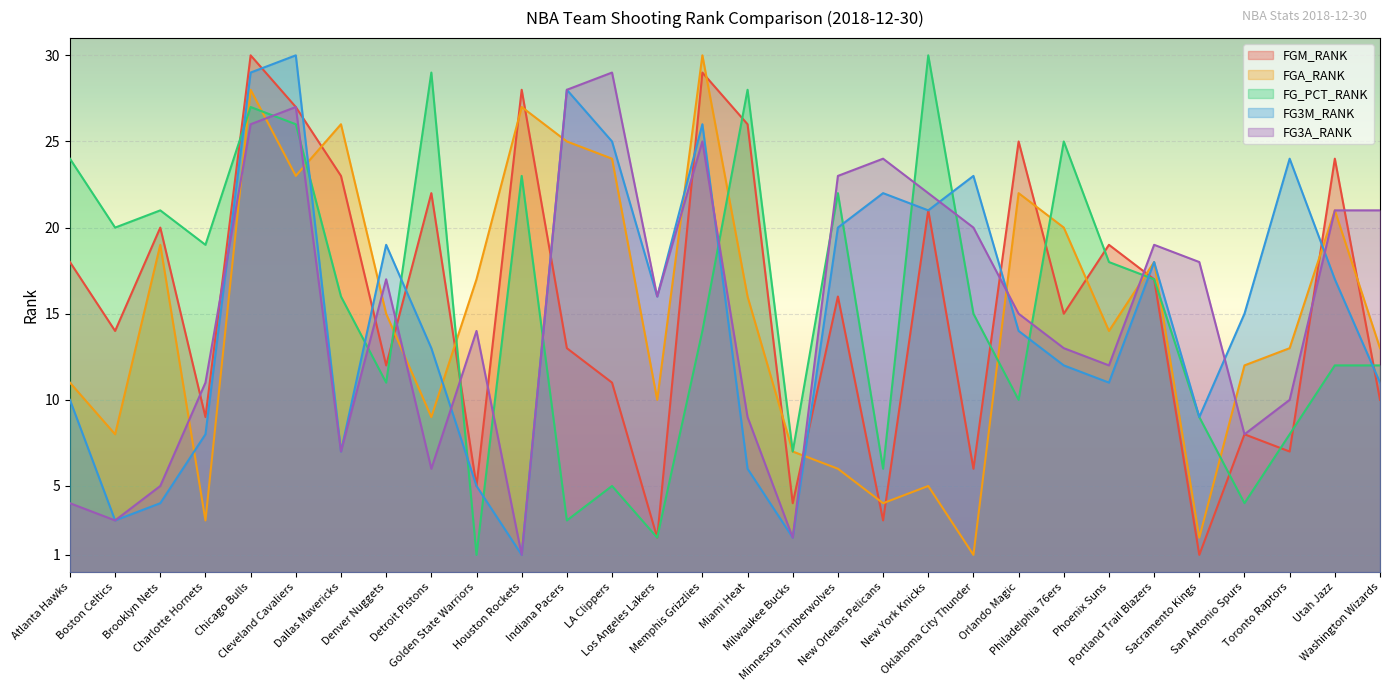

What is the sum of all FG_PCT_RANK values?

464